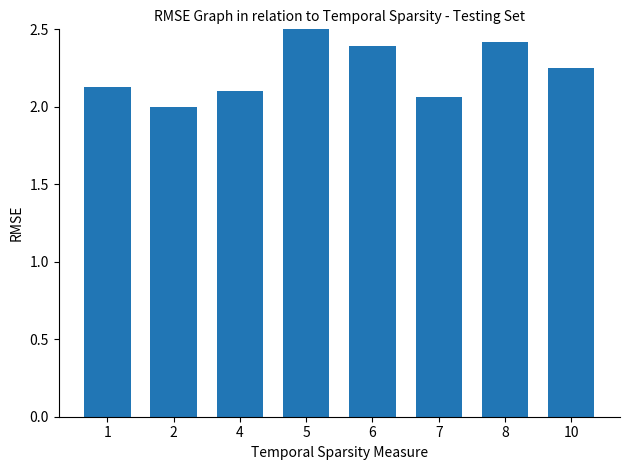

What is the greatest value displayed?

2.5